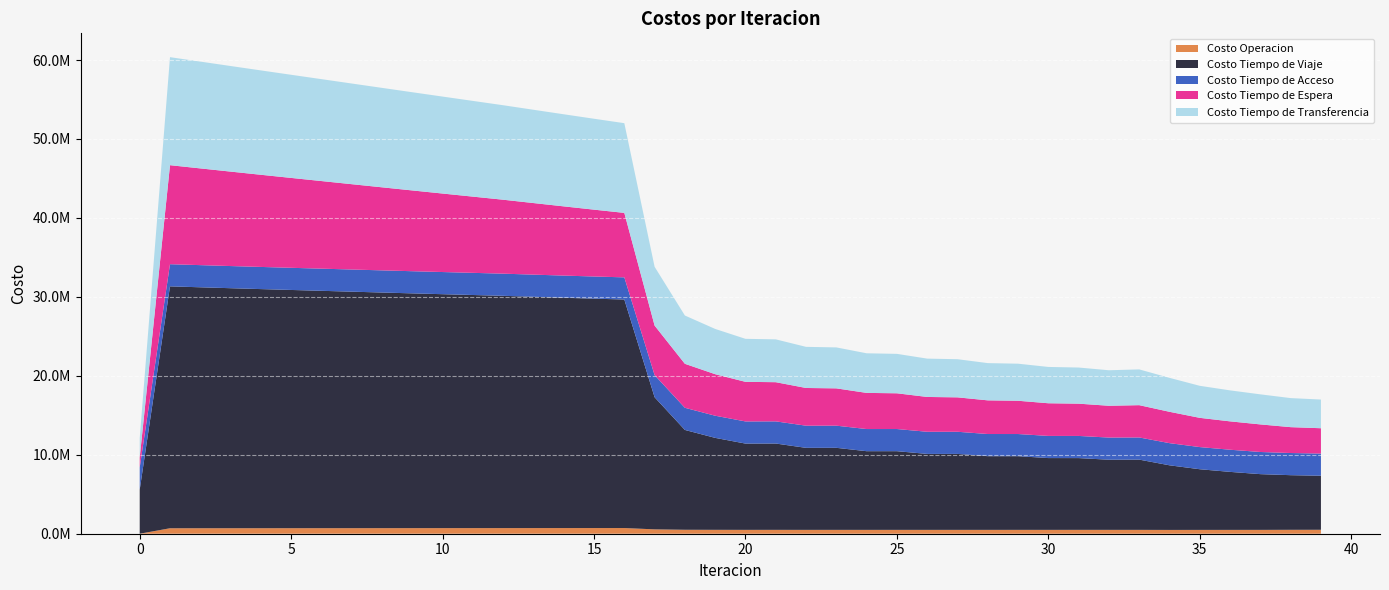

Reading left to right, what are all the values shown in this chart?

Costo Operacion: 0=0.0	1=693037.4	2=694909.7	3=696777.8	4=698642.4	5=700504.4	6=702364.1	7=704222.1	8=706078.8	9=707934.6	10=709789.9	11=711644.9	12=713500.0	13=715166.9	14=716829.6	15=718486.3	16=720134.2	17=553359.8	18=501751.4	19=494099.2	20=489630.7	21=491337.9	22=488308.3	23=489955.6	24=487918.3	25=489519.3	26=488073.4	27=489636.5	28=488563.3	29=490095.1	30=489249.1	31=490753.4	32=490041.4	33=488953.2	34=481253.0	35=484984.3	36=486318.4	37=487979.5	38=496599.9	39=499636.1
Costo Tiempo de Viaje: 0=5579399.1	1=30637735.0	2=30517871.9	3=30400060.5	4=30285333.2	5=30173871.9	6=30063835.5	7=29953917.0	8=29843686.4	9=29734716.8	10=29628595.2	11=29523859.4	12=29419148.3	13=29294178.3	14=29172068.0	15=29054548.0	16=28943947.1	17=16732316.4	18=12642442.2	19=11645460.5	20=10927603.7	21=10932644.9	22=10388219.0	23=10390016.9	24=9964489.2	25=9964307.3	26=9619789.8	27=9618214.8	28=9334073.4	29=9331259.8	30=9092179.7	31=9088208.8	32=8883673.0	33=8896966.8	34=8184749.3	35=7682390.4	36=7346381.6	37=7058332.8	38=6918354.5	39=6845667.3
Costo Tiempo de Acceso: 0=2806111.7	1=2806111.7	2=2806111.7	3=2806111.7	4=2806111.7	5=2806111.7	6=2806111.7	7=2806111.7	8=2806111.7	9=2806111.7	10=2806111.7	11=2806111.7	12=2806111.7	13=2806111.7	14=2806111.7	15=2806111.7	16=2806111.7	17=2806111.7	18=2806111.7	19=2806111.7	20=2806111.7	21=2806111.7	22=2806111.7	23=2806111.7	24=2806111.7	25=2806111.7	26=2806111.7	27=2806111.7	28=2806111.7	29=2806111.7	30=2806111.7	31=2806111.7	32=2806111.7	33=2806111.7	34=2806111.7	35=2806111.7	36=2806111.7	37=2806111.7	38=2806111.7	39=2806111.7
Costo Tiempo de Espera: 0=1254125.2	1=12541251.6	2=12251733.6	3=11962510.4	4=11673520.6	5=11384714.7	6=11096051.8	7=10807497.2	8=10519020.1	9=10230592.7	10=9942189.1	11=9653783.6	12=9365350.9	13=9066254.3	14=8766756.2	15=8466631.6	16=8165607.2	17=6270625.8	18=5571186.8	19=5259626.9	20=5014575.6	21=4962548.1	22=4776725.2	23=4725019.6	24=4577845.7	25=4526721.0	26=4408953.5	27=4358338.9	28=4263405.0	29=4213392.5	30=4137065.6	31=4087736.7	32=4026978.4	33=4091329.6	34=3971331.6	35=3703036.6	36=3592839.3	37=3492840.6	38=3277116.7	39=3210225.5
Costo Tiempo de Transferencia: 0=2463718.9	1=13681704.4	2=13528380.4	3=13374133.8	4=13219158.4	5=13063610.0	6=12907617.4	7=12751290.7	8=12594726.2	9=12438011.4	10=12281228.3	11=12124456.3	12=11967775.5	13=11815864.0	14=11664419.8	15=11513703.7	16=11364031.7	17=7449490.2	18=6115992.7	19=5732050.0	20=5446704.3	21=5425797.9	22=5209253.6	23=5187357.8	24=5017227.0	25=4994484.2	26=4854812.0	27=4831670.8	28=4717441.9	29=4694114.1	30=4599690.7	31=4576337.0	32=4497797.0	33=4530260.0	34=4299097.9	35=4057355.0	36=3924534.3	37=3808379.9	38=3680050.1	39=3632922.1